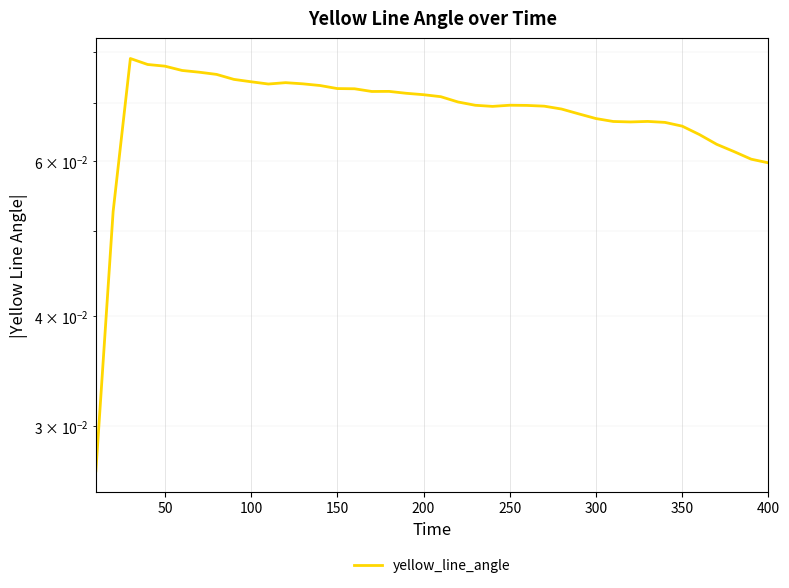

How many points are lower than both their immediate neighbors (excluding endpoints)?

4